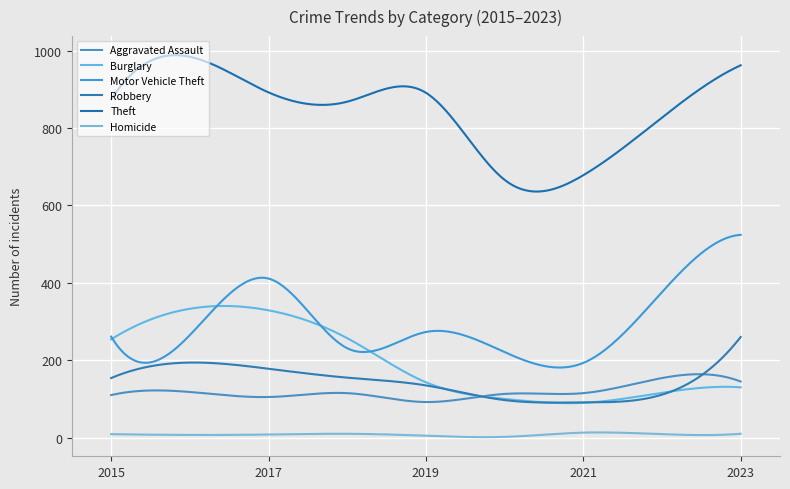

How many lines are shown in the chart?

6